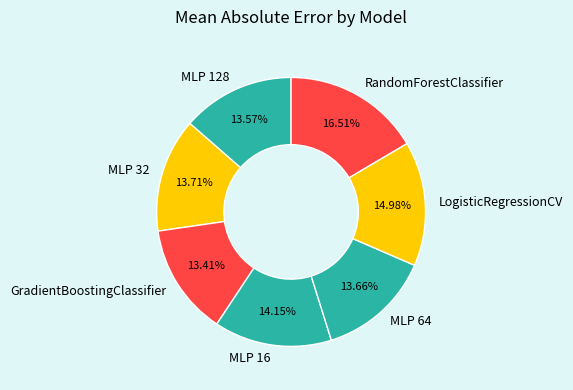

To the nearest percent, what percentage of the pie is MLP 16?

14%